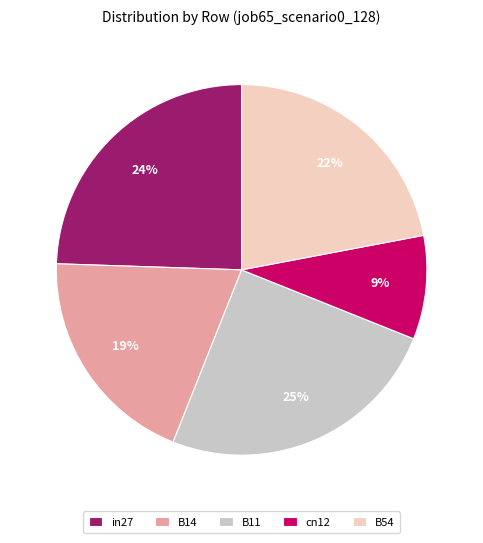

Count the number of slices in the pie.

5